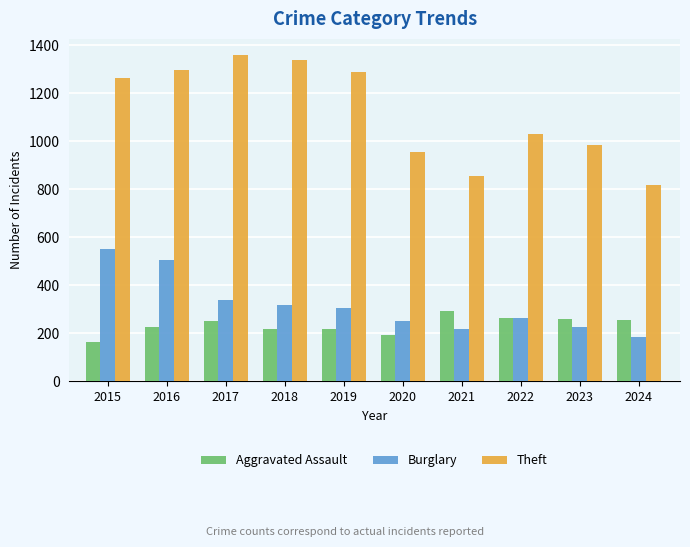

At 2024, list the series in order from smallest to largest.

Burglary, Aggravated Assault, Theft